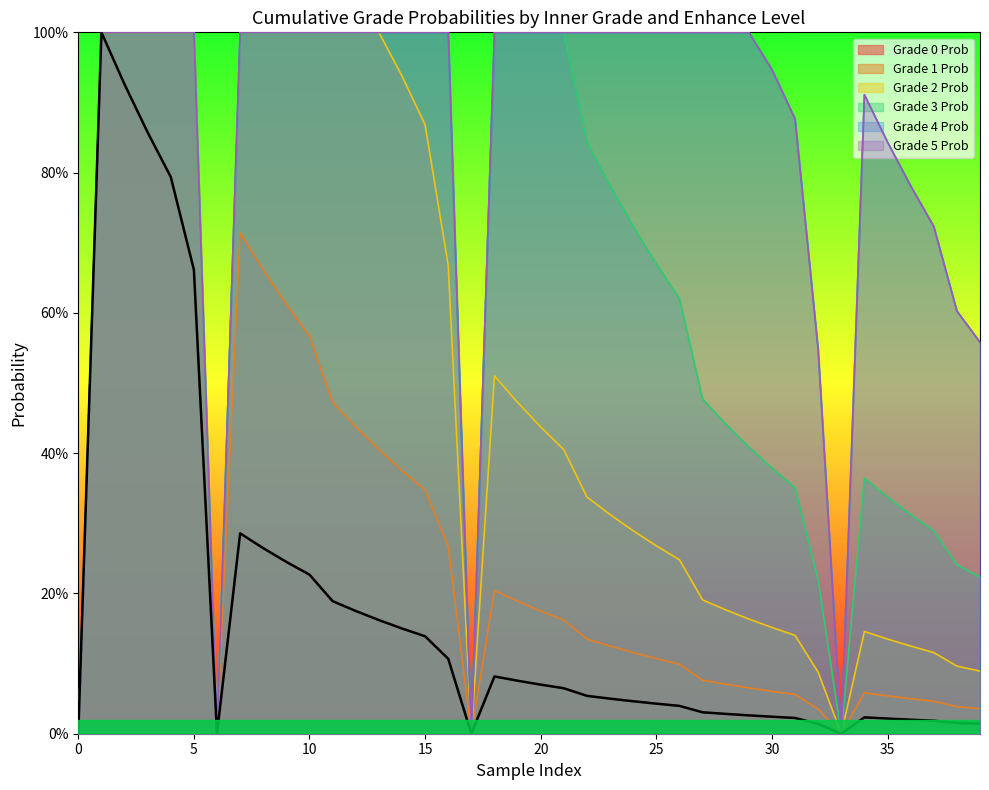

Does the chart display data point markers on the line(s)?

No